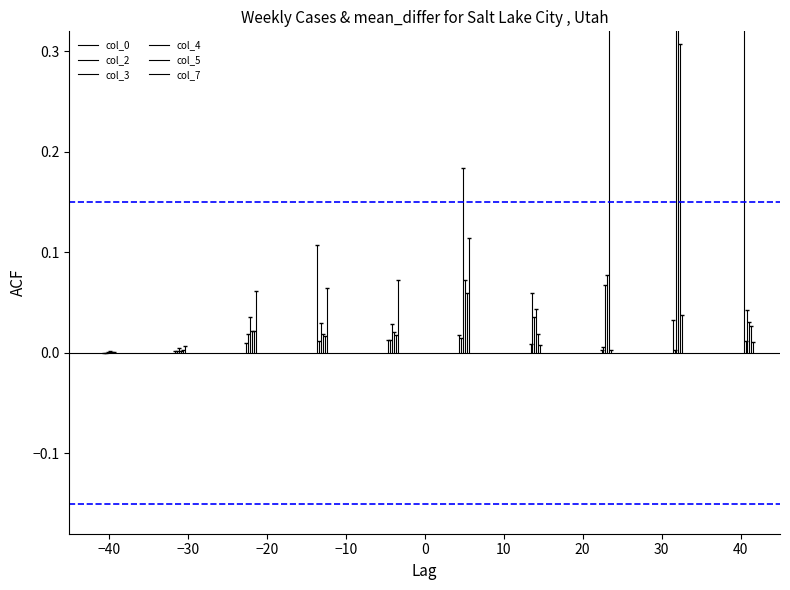

What are all the series names shown in the legend?

col_0, col_2, col_3, col_4, col_5, col_7